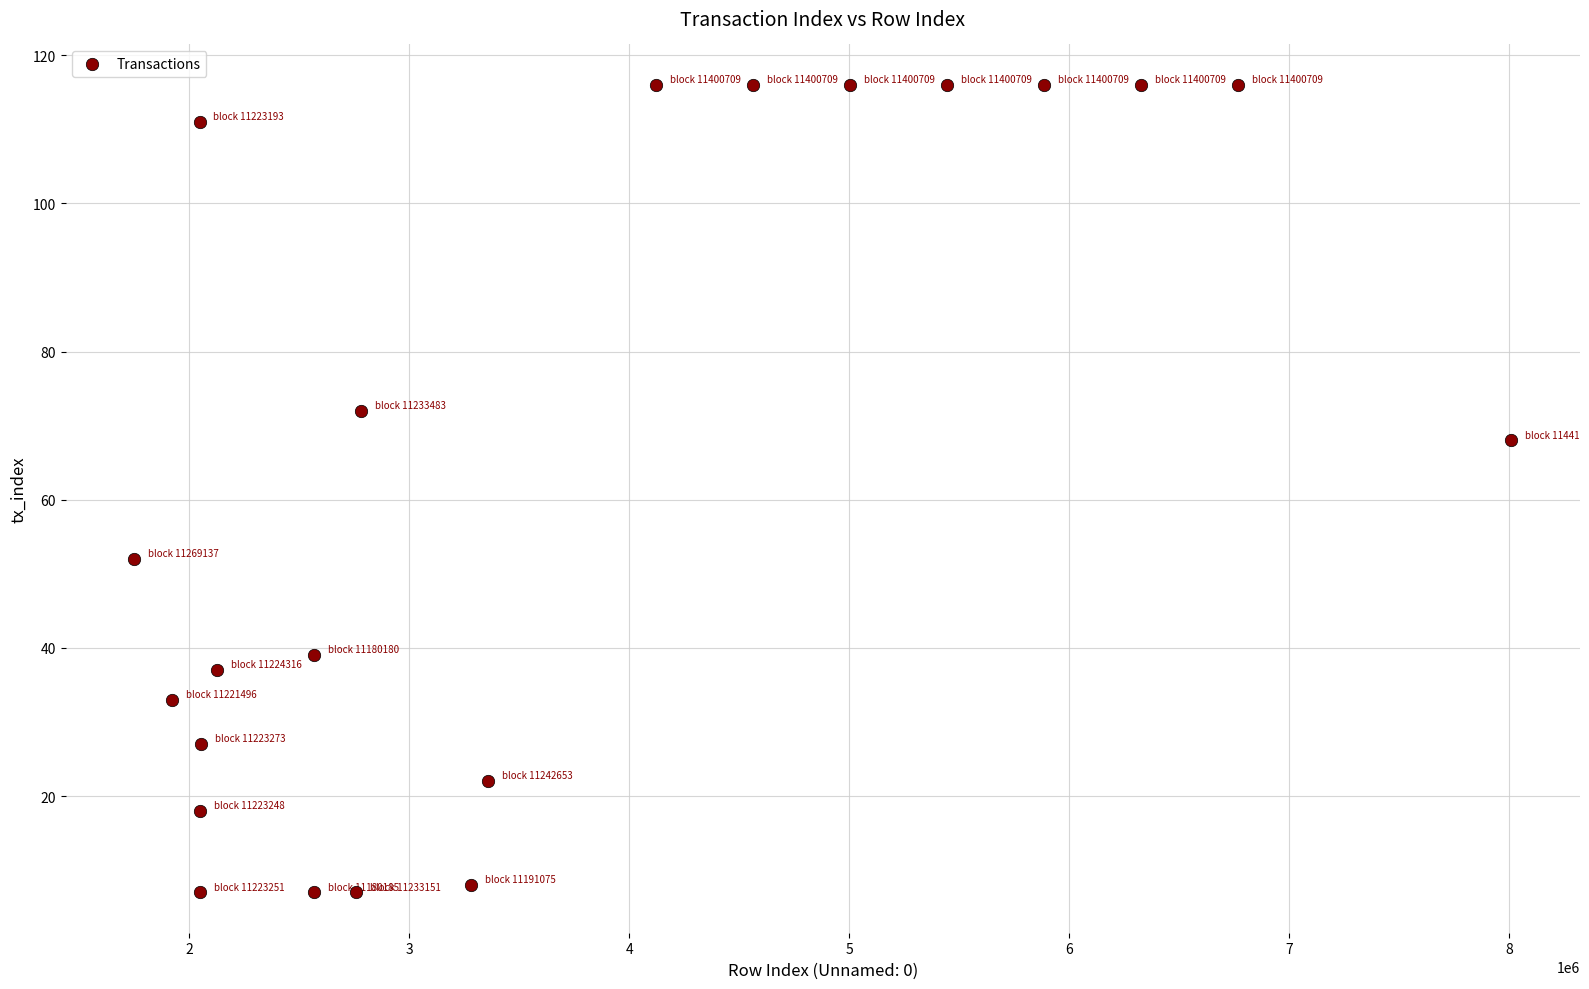

What is the range of Y values (max minus min)?

109